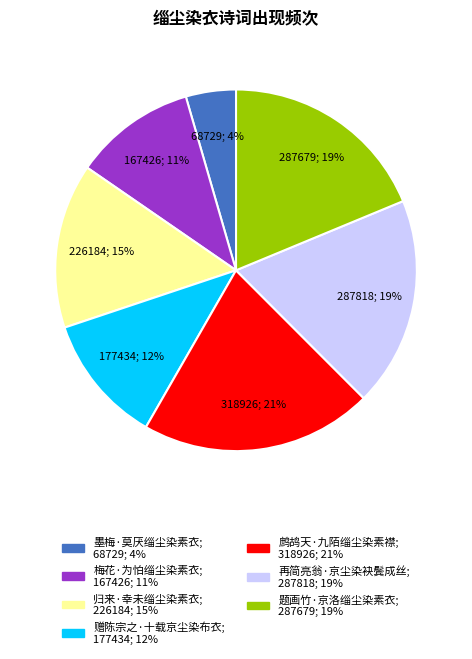

To the nearest percent, what is the average slice percentage?

14%